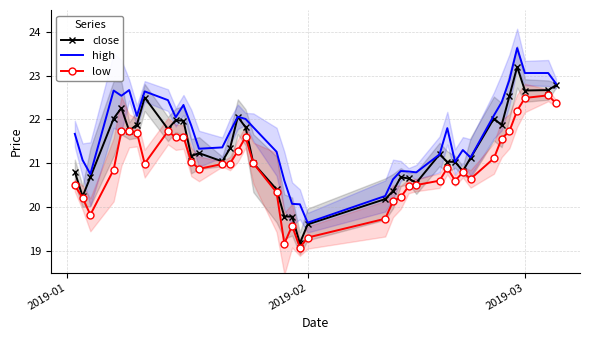

What is the difference between the second highest and second lowest values in the close series?

3.2